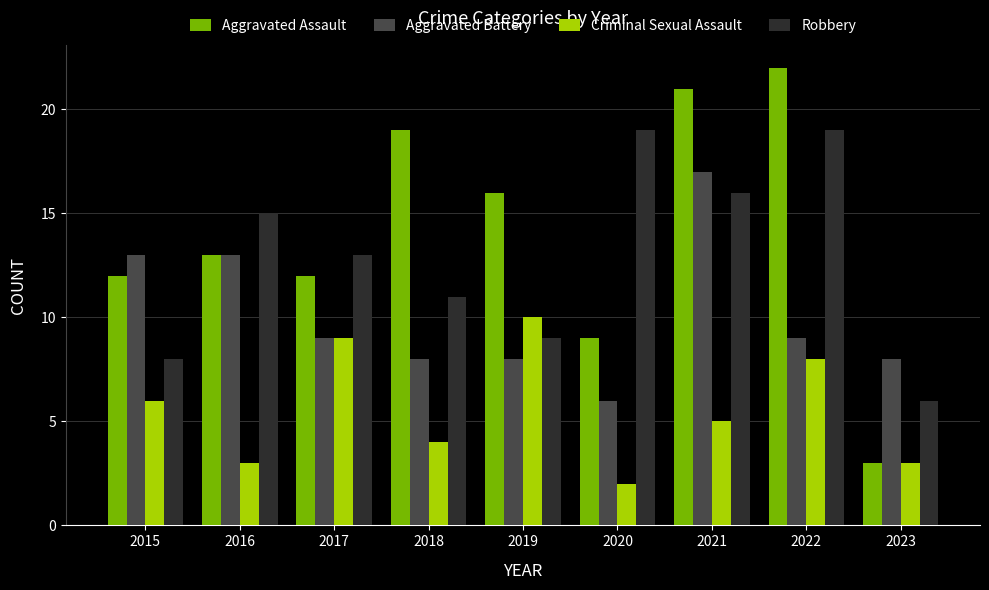

What is the difference between the Robbery values at 2018 and 2021?

5